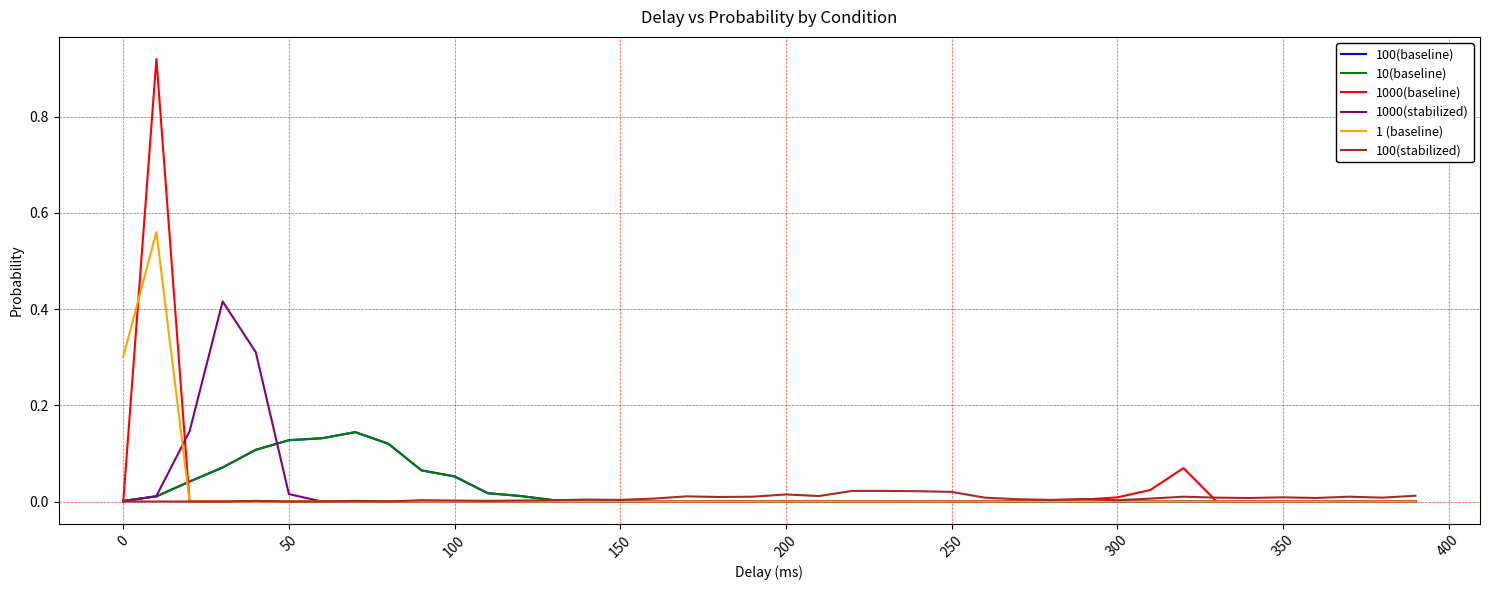

Which series ends up on top after the final intersection of 1000(stabilized) and 1 (baseline)?

1000(stabilized)